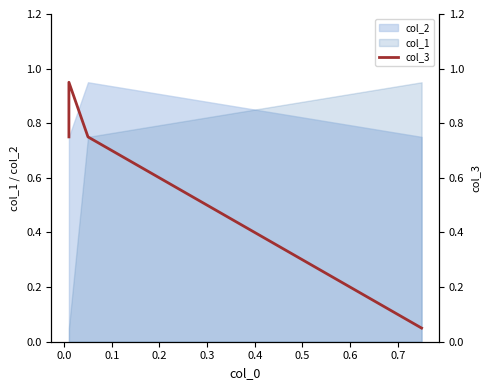

How many data points does each series have?

4